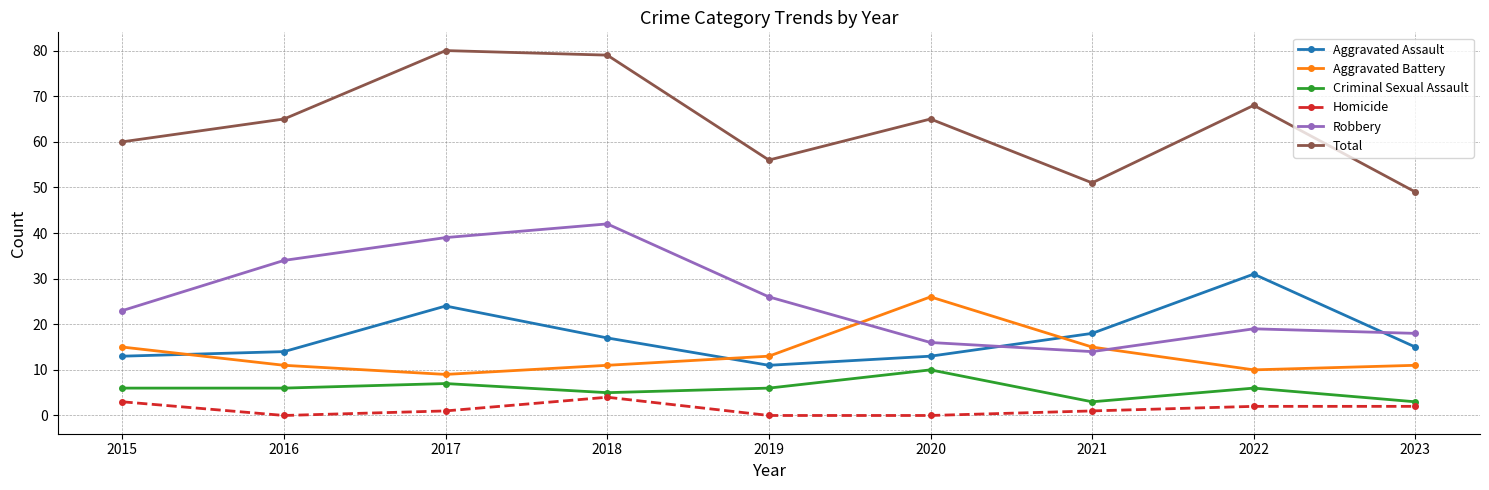

Which series has the widest spread of values?

Total